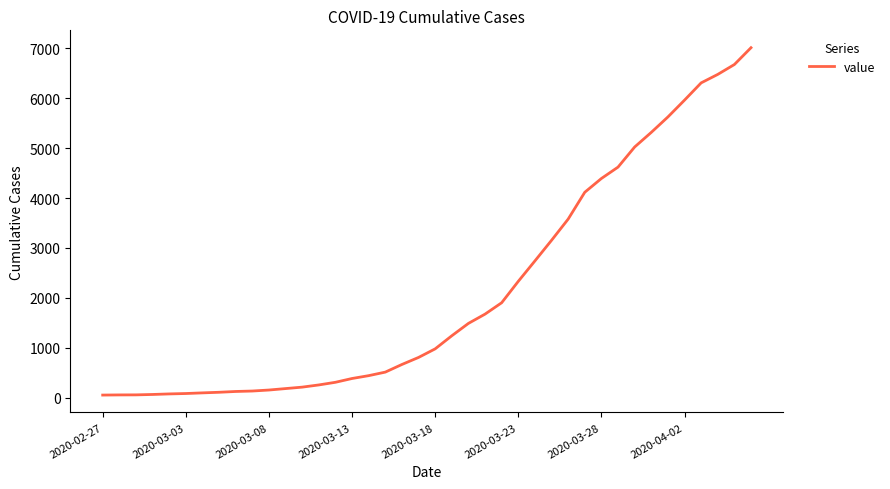

Count the number of categories in the chart.

40